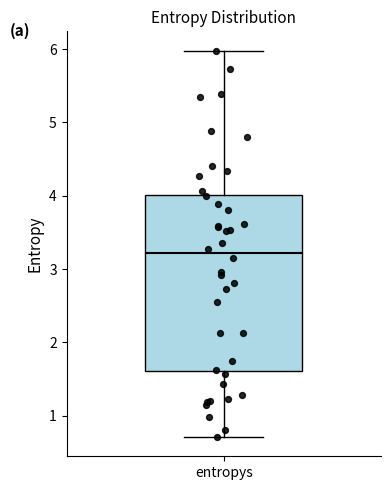

Transcribe this box plot: give where the median line is, the range the box spans, and where the two whiskers end, as read against the y-axis. The values are not printed on the chart, so give them approximately, as read against the axis.

median 3.2, box 1.6 to 4.0, whiskers 0.7 to 6.0